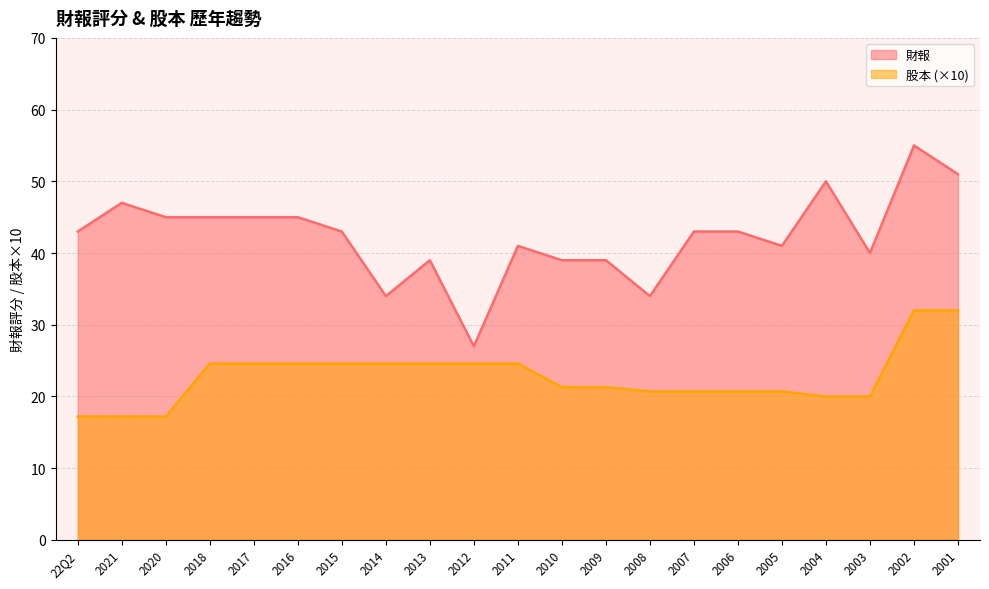

What is the value of the 財報 point at the 20th from the left?

55.0